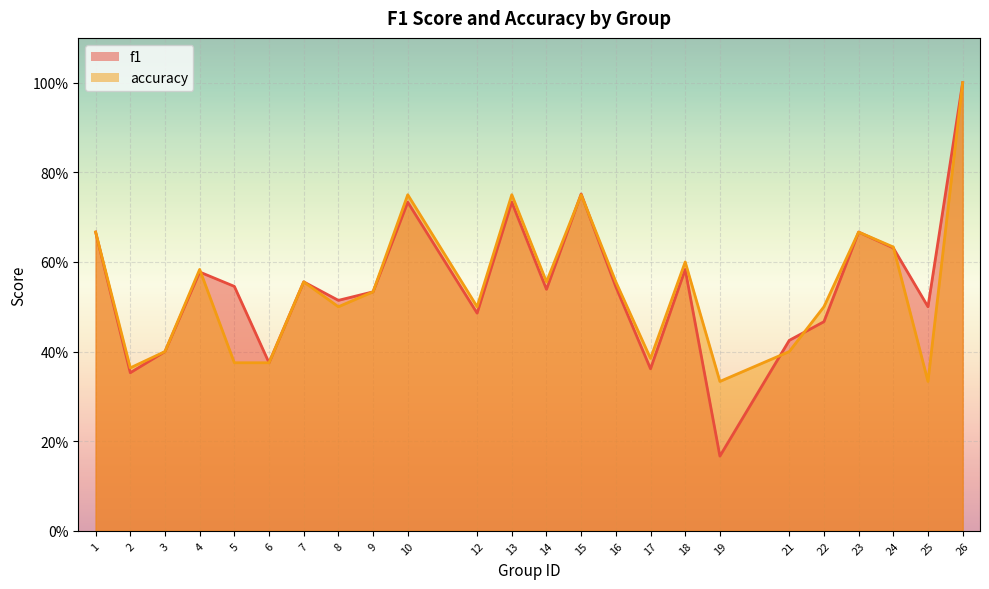

List the series in order of their peak value, highest first.

f1, accuracy